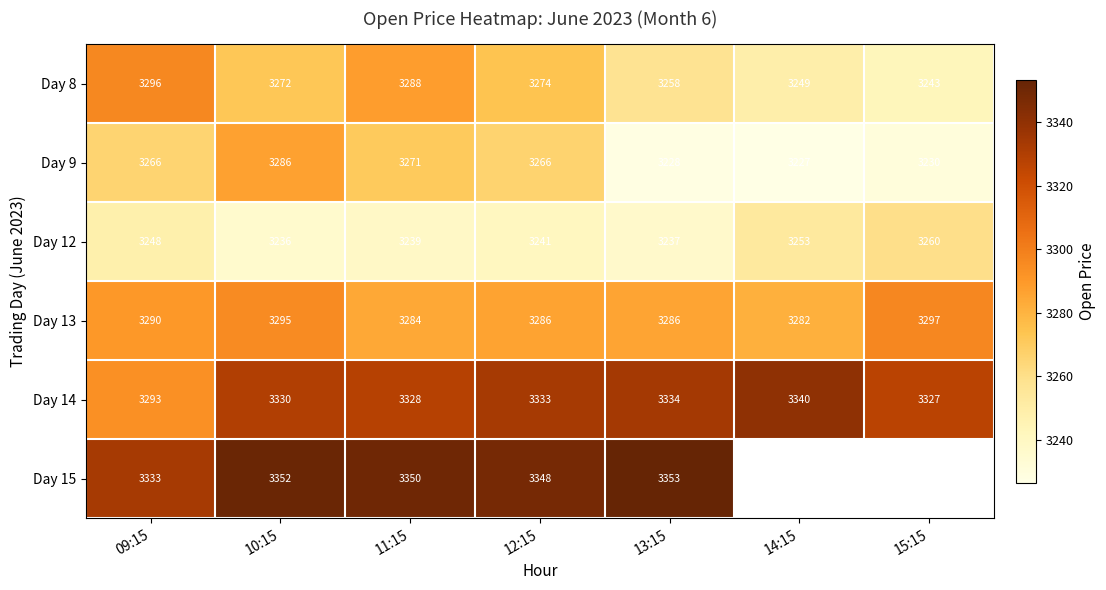

At which label does Day 14 reach its minimum?

09:15